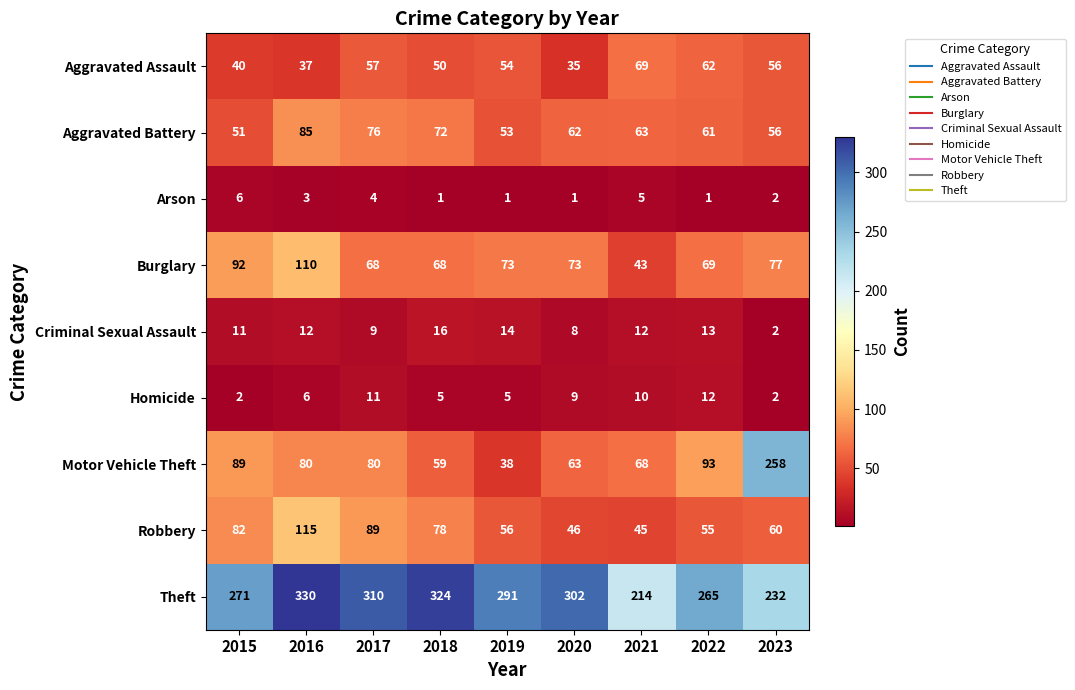

At which category is the sum across all series the highest?

2016